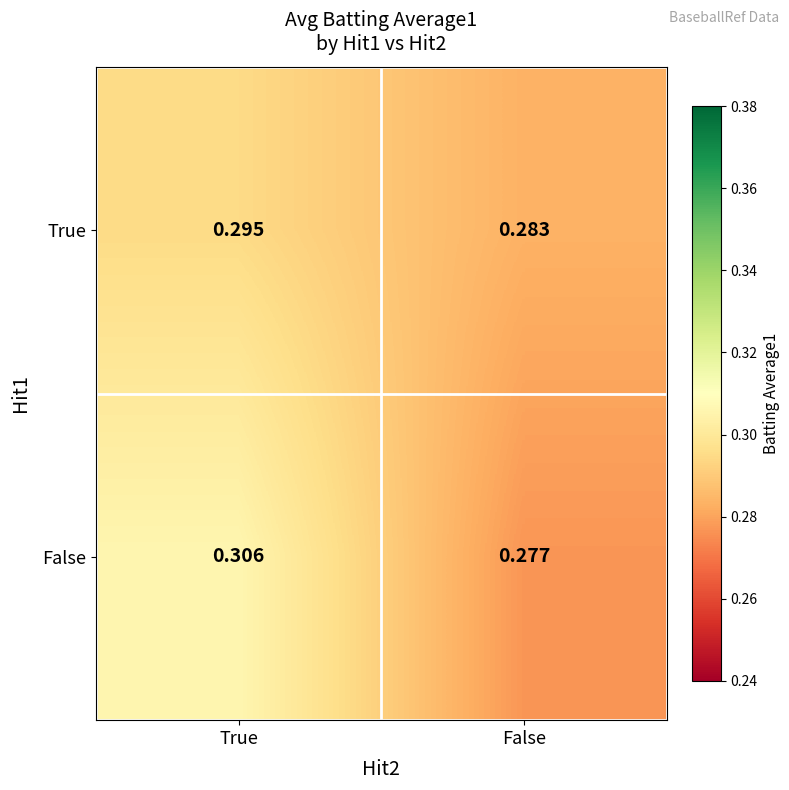

Is the value of True at False greater than the value of False at True?

No